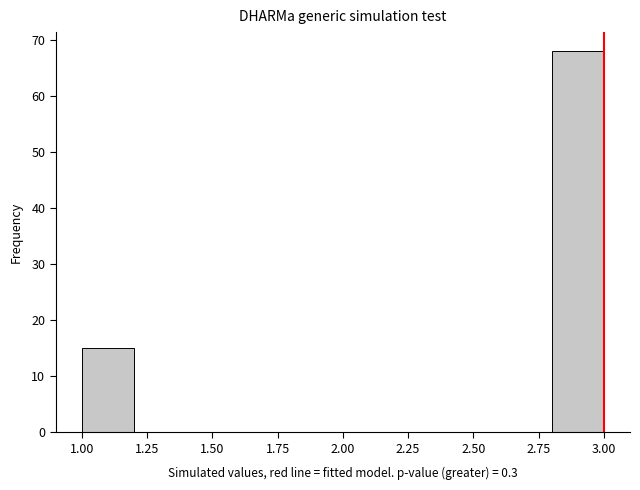

Reading left to right, transcribe this chart: for each bar, give the range it covers on the x-axis and its height. The values are not printed on the chart, so give them approximately, as read against the axis.

1.0 to 1.2: 15
1.2 to 1.4: 0
1.4 to 1.6: 0
1.6 to 1.8: 0
1.8 to 2.0: 0
2.0 to 2.2: 0
2.2 to 2.4: 0
2.4 to 2.6: 0
2.6 to 2.8: 0
2.8 to 3.0: 68